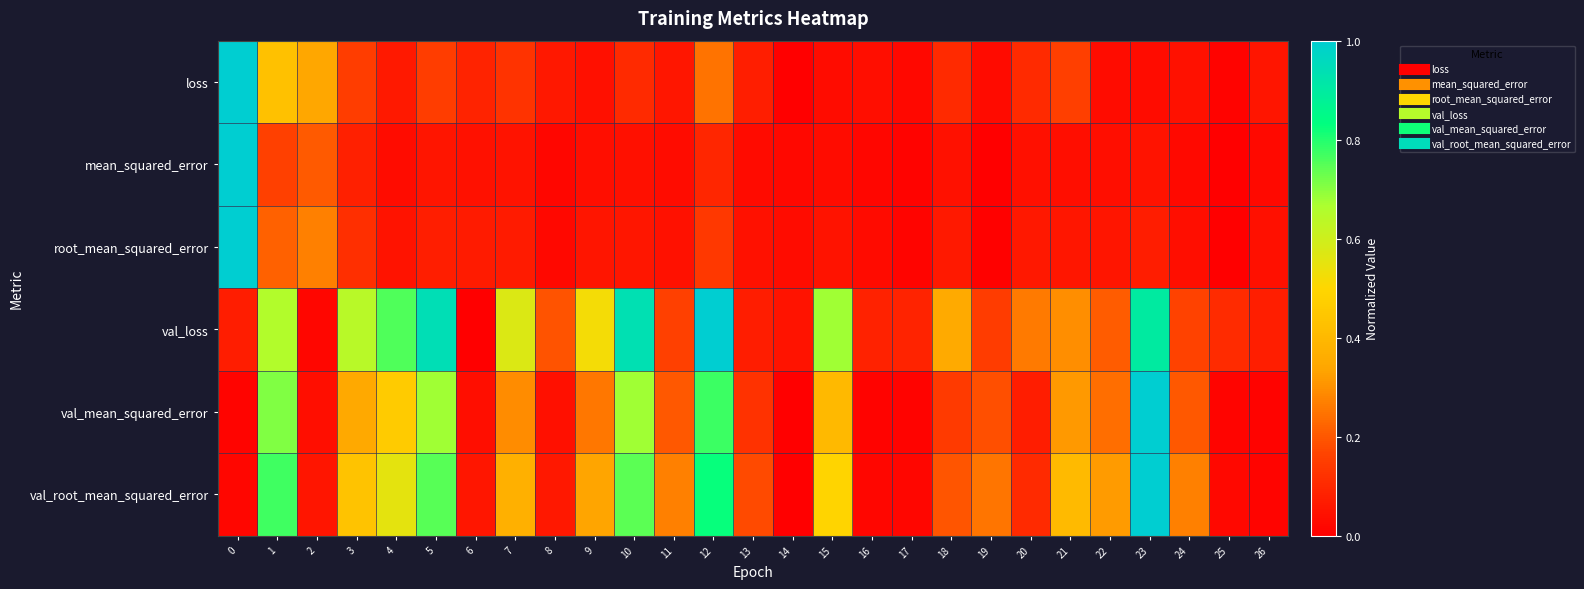

Reading left to right, what are all the values shown in this chart?

loss: 0=1.0	1=0.4	2=0.3	3=0.1	4=0.1	5=0.2	6=0.1	7=0.1	8=0.1	9=0.0	10=0.1	11=0.1	12=0.2	13=0.1	14=0.0	15=0.0	16=0.0	17=0.0	18=0.1	19=0.0	20=0.1	21=0.2	22=0.0	23=0.0	24=0.0	25=0.0	26=0.1
mean_squared_error: 0=1.0	1=0.2	2=0.2	3=0.1	4=0.0	5=0.1	6=0.0	7=0.0	8=0.0	9=0.0	10=0.0	11=0.0	12=0.1	13=0.0	14=0.0	15=0.0	16=0.0	17=0.0	18=0.0	19=0.0	20=0.0	21=0.0	22=0.0	23=0.0	24=0.0	25=0.0	26=0.0
root_mean_squared_error: 0=1.0	1=0.2	2=0.3	3=0.1	4=0.0	5=0.1	6=0.1	7=0.1	8=0.0	9=0.1	10=0.1	11=0.0	12=0.1	13=0.0	14=0.0	15=0.1	16=0.0	17=0.0	18=0.1	19=0.0	20=0.1	21=0.1	22=0.1	23=0.1	24=0.0	25=0.0	26=0.0
val_loss: 0=0.1	1=0.7	2=0.0	3=0.6	4=0.8	5=0.9	6=0.0	7=0.6	8=0.2	9=0.5	10=0.9	11=0.2	12=1.0	13=0.1	14=0.0	15=0.7	16=0.1	17=0.1	18=0.4	19=0.1	20=0.3	21=0.3	22=0.2	23=0.9	24=0.2	25=0.1	26=0.1
val_mean_squared_error: 0=0.0	1=0.7	2=0.0	3=0.3	4=0.5	5=0.7	6=0.0	7=0.3	8=0.0	9=0.3	10=0.7	11=0.2	12=0.8	13=0.1	14=0.0	15=0.4	16=0.0	17=0.0	18=0.1	19=0.2	20=0.1	21=0.3	22=0.2	23=1.0	24=0.2	25=0.0	26=0.0
val_root_mean_squared_error: 0=0.0	1=0.8	2=0.1	3=0.4	4=0.6	5=0.7	6=0.1	7=0.4	8=0.1	9=0.3	10=0.7	11=0.3	12=0.8	13=0.2	14=0.0	15=0.5	16=0.0	17=0.0	18=0.2	19=0.3	20=0.1	21=0.4	22=0.3	23=1.0	24=0.3	25=0.0	26=0.0